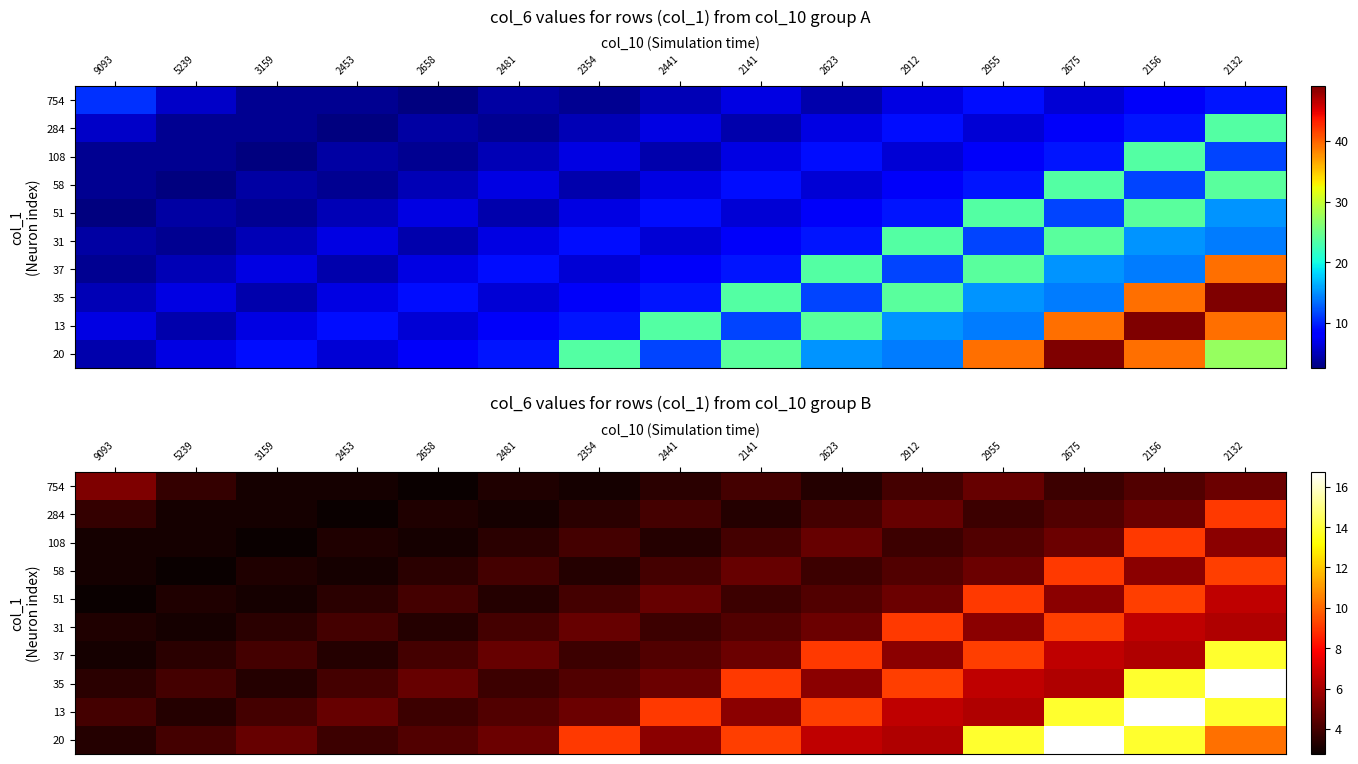

List the labels in order of 13 value, smallest first.

5239, 2658, 9093, 3159, 2481, 2453, 2354, 2141, 2955, 2912, 2441, 2623, 2675, 2132, 2156